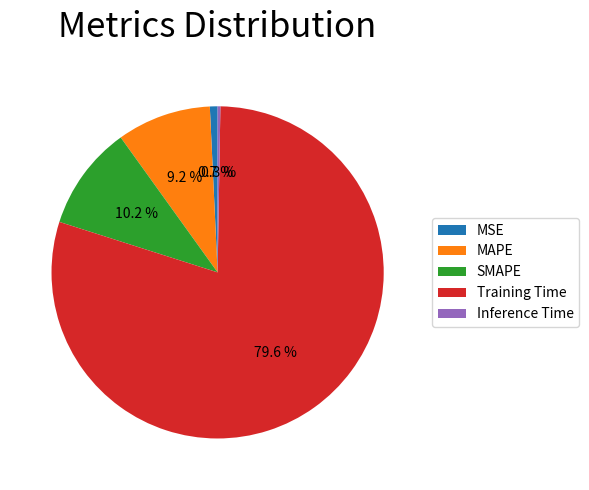

Between MAPE and Training Time, which is larger?

Training Time